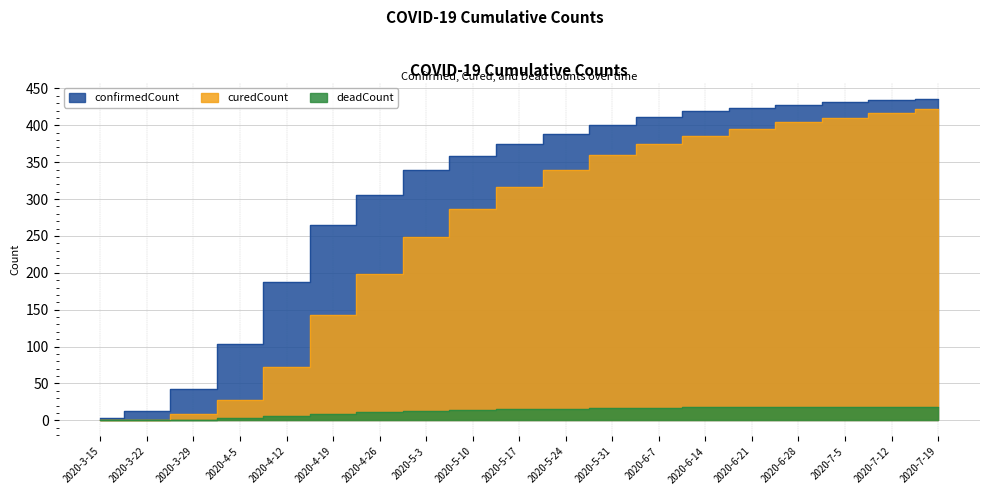

What is the label of the 5th point from the left?

2020-4-12